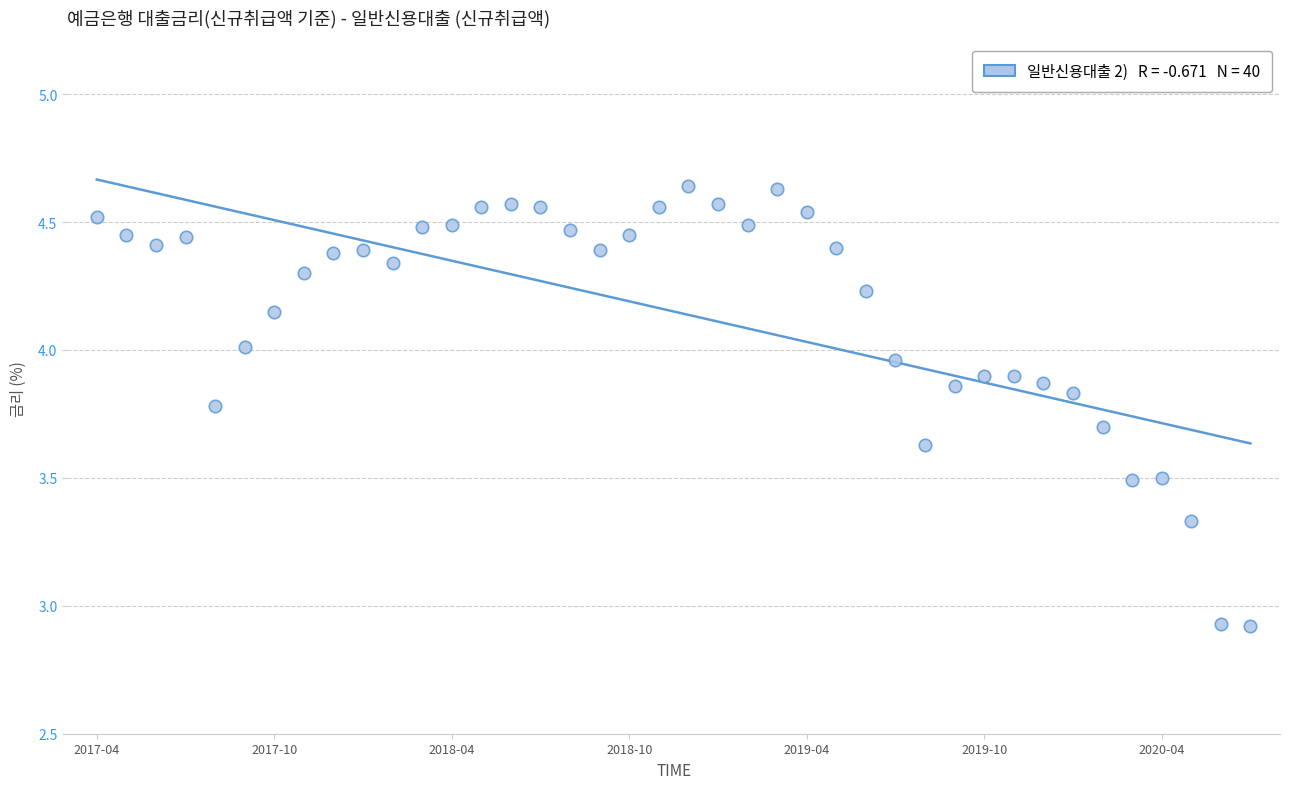

What is the range of Y values (max minus min)?

1.7